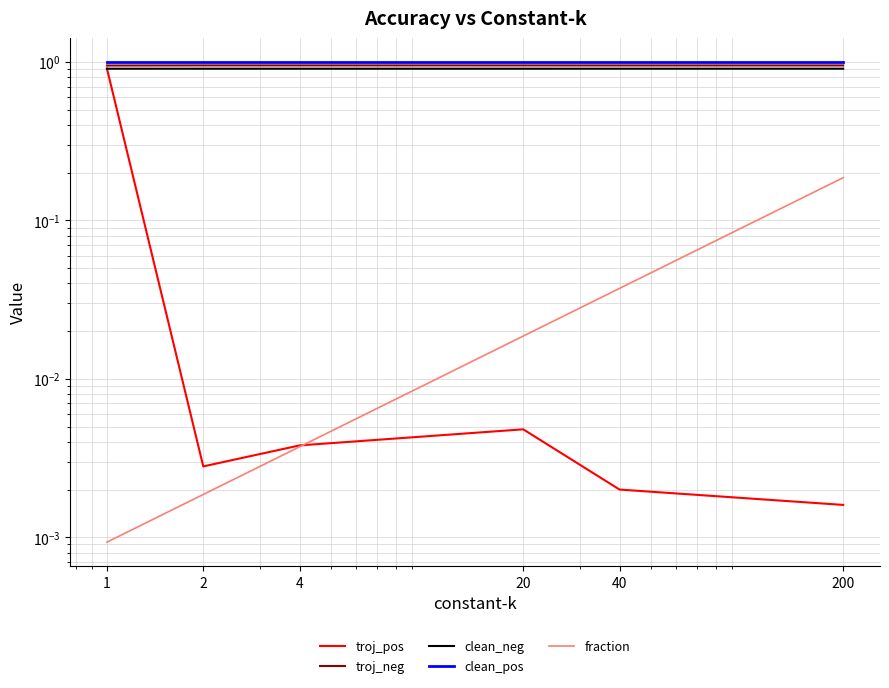

What is the highest value of the troj_neg series?

1.0